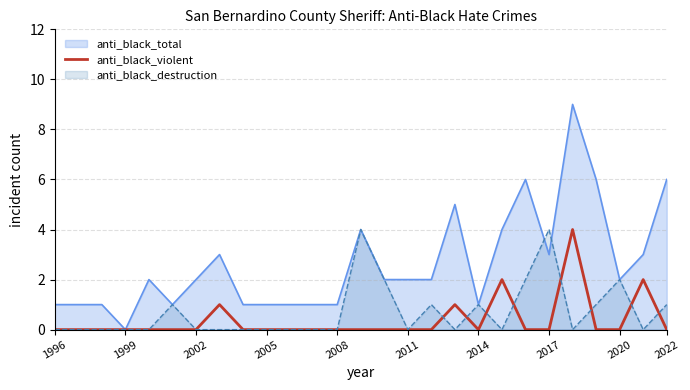

At which category does the chart reach its minimum across all series?

1996